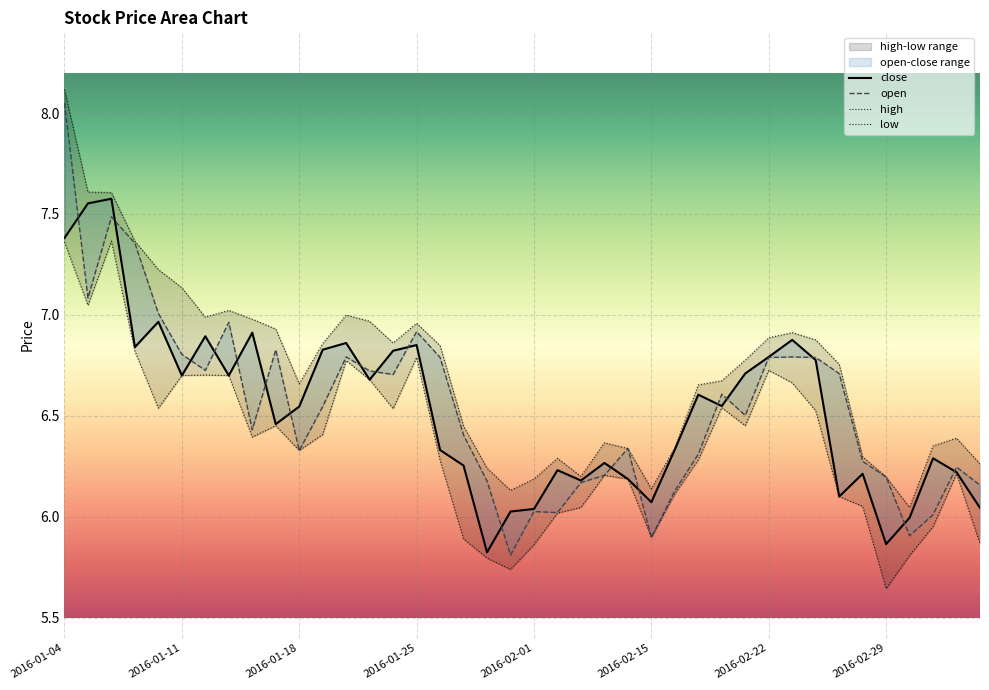

The high series shows 9.1 at 2016-02-24. True or false?

False